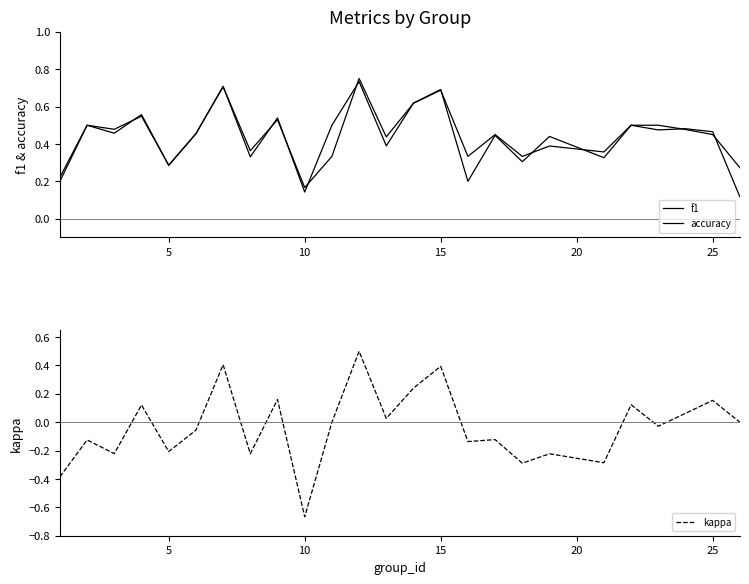

True or false: accuracy and kappa cross at least once.

False